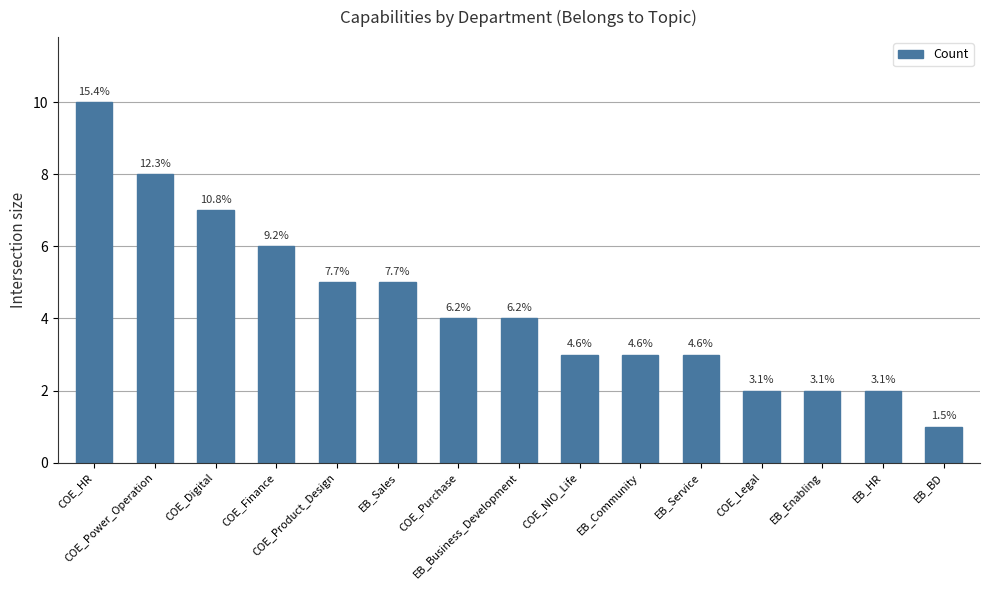

How many bars are there in total?

15